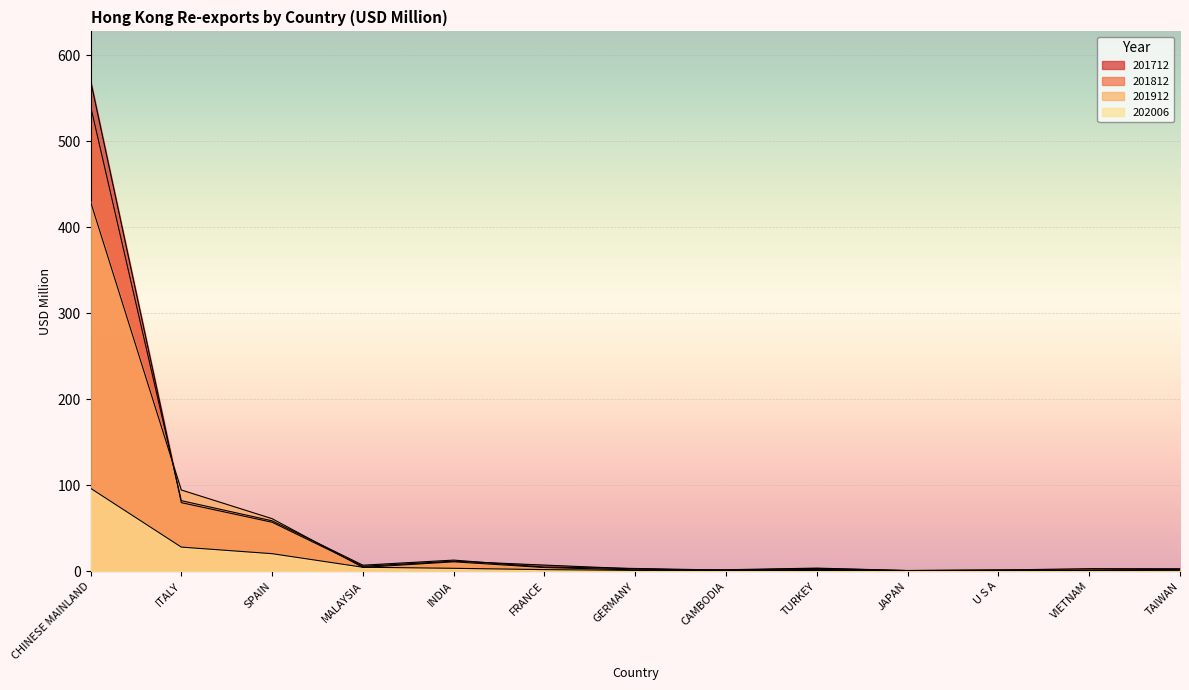

True or false: 202006 and 201812 intersect in this chart.

False